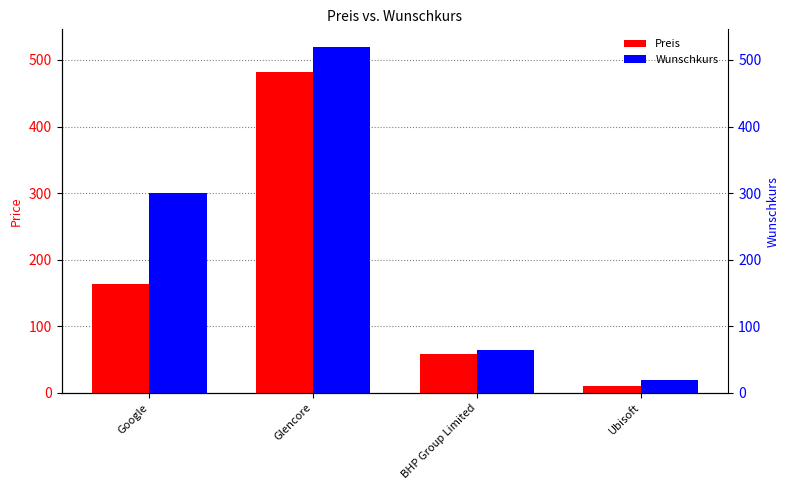

What is the total value across all series at Glencore?

1001.9